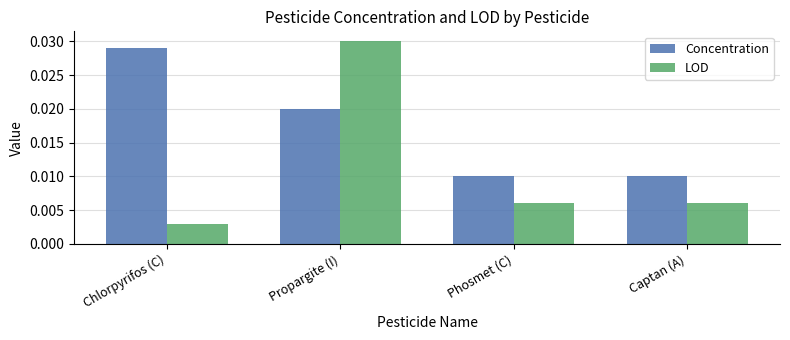

Does the chart contain any negative values?

No